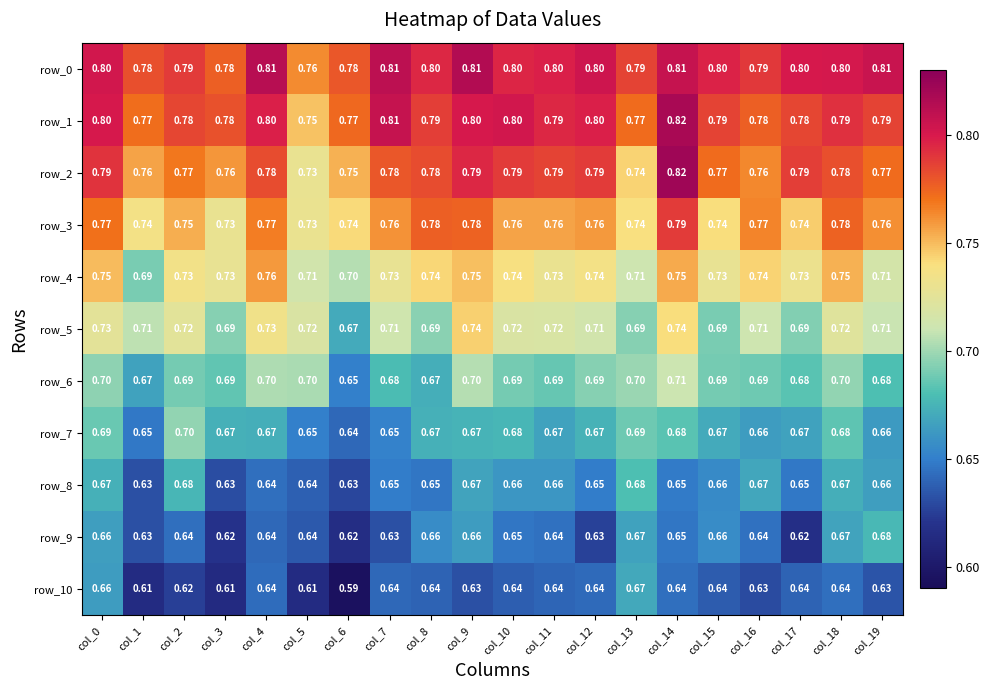

What is the sum of all row_8 values?

13.1